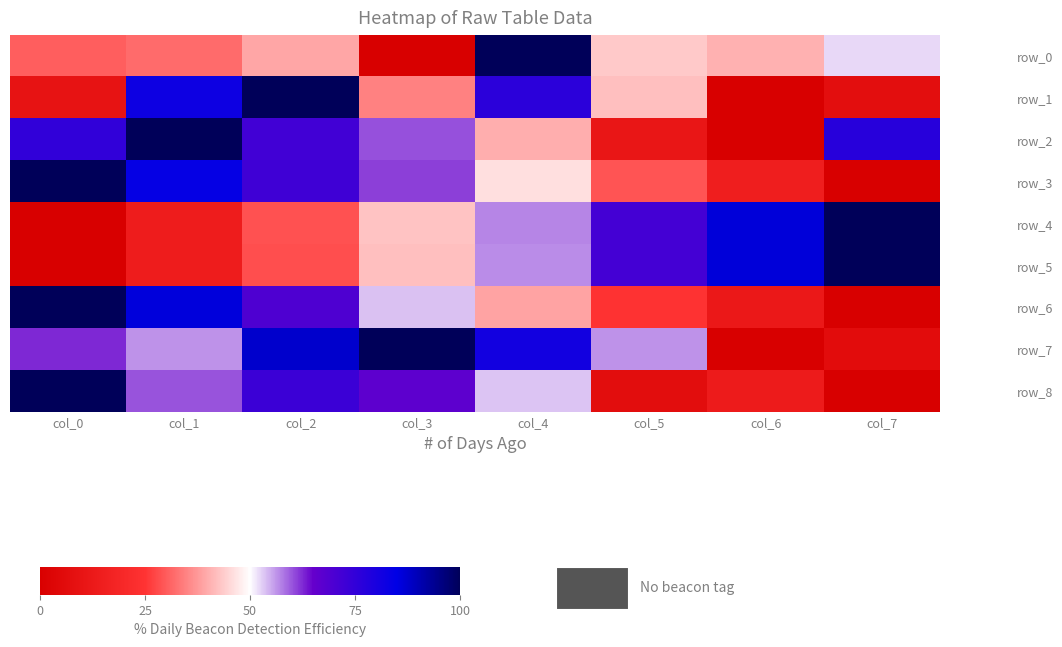

Reading left to right, extract all data points from this chart.

row_0: col_0=0.3	col_1=0.3	col_2=0.4	col_3=0.0	col_4=1.0	col_5=0.4	col_6=0.4	col_7=0.5
row_1: col_0=0.1	col_1=0.8	col_2=1.0	col_3=0.3	col_4=0.8	col_5=0.4	col_6=0.0	col_7=0.1
row_2: col_0=0.8	col_1=1.0	col_2=0.7	col_3=0.6	col_4=0.4	col_5=0.1	col_6=0.0	col_7=0.8
row_3: col_0=1.0	col_1=0.8	col_2=0.7	col_3=0.6	col_4=0.5	col_5=0.3	col_6=0.2	col_7=0.0
row_4: col_0=0.0	col_1=0.1	col_2=0.3	col_3=0.4	col_4=0.6	col_5=0.7	col_6=0.9	col_7=1.0
row_5: col_0=0.0	col_1=0.1	col_2=0.3	col_3=0.4	col_4=0.6	col_5=0.7	col_6=0.9	col_7=1.0
row_6: col_0=1.0	col_1=0.9	col_2=0.7	col_3=0.5	col_4=0.4	col_5=0.2	col_6=0.1	col_7=0.0
row_7: col_0=0.6	col_1=0.6	col_2=0.9	col_3=1.0	col_4=0.8	col_5=0.6	col_6=0.0	col_7=0.1
row_8: col_0=1.0	col_1=0.6	col_2=0.7	col_3=0.7	col_4=0.5	col_5=0.1	col_6=0.1	col_7=0.0